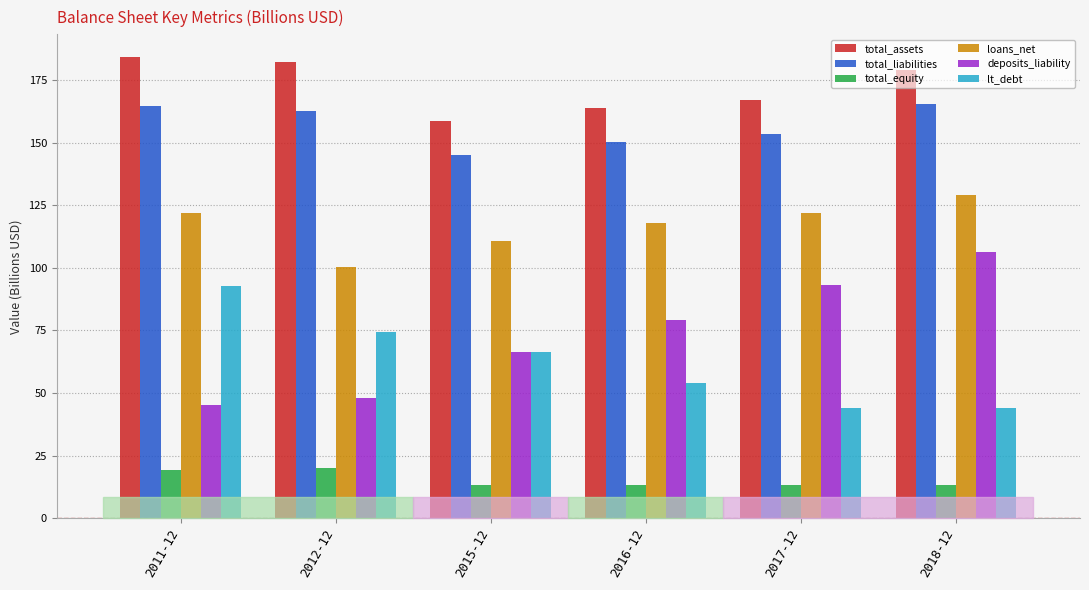

Is the value of deposits_liability at 2017-12 greater than the value of loans_net at 2012-12?

No